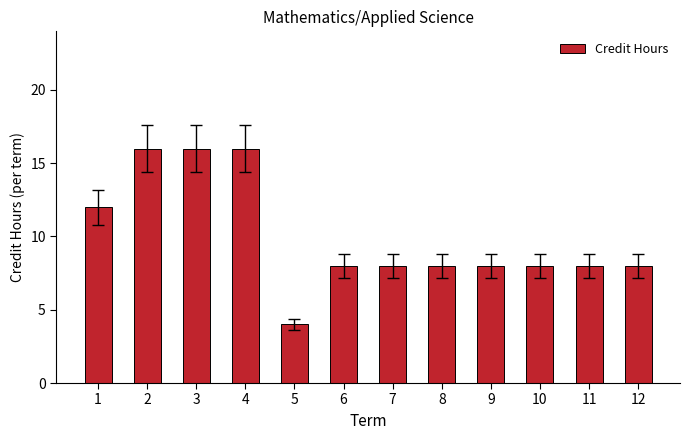

What is the difference between the second highest and minimum values?

12